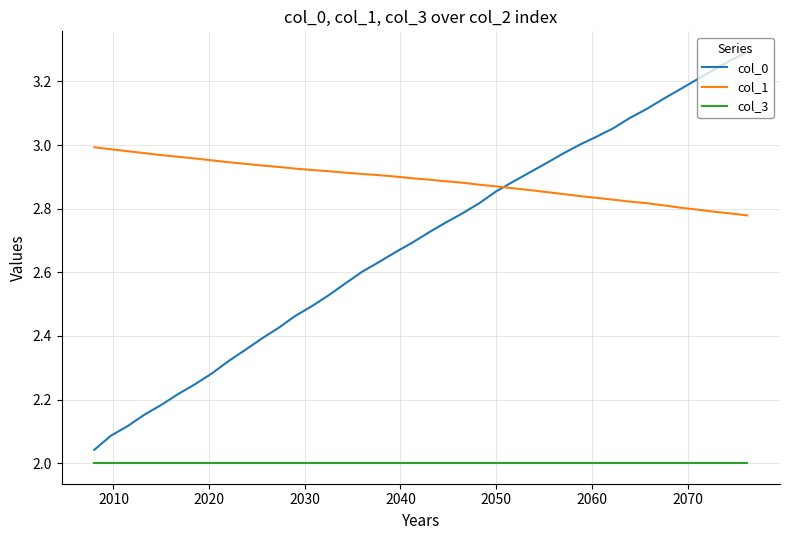

Which series has the widest spread of values?

col_0